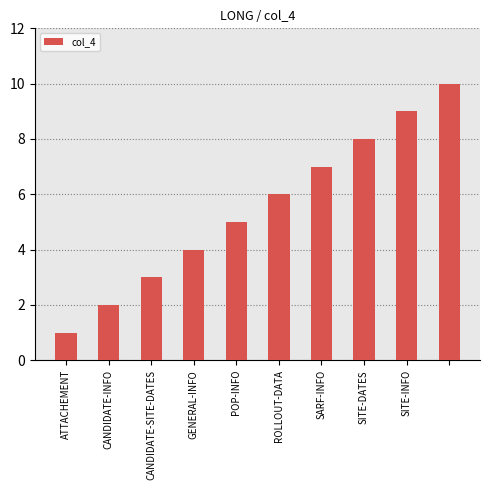

What is the sum of all values?

55